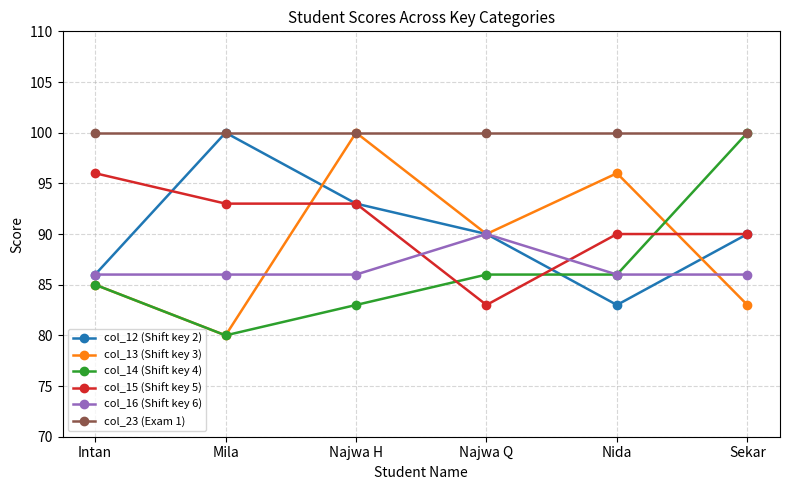

What is the difference between the col_14 (Shift key 4) values at Sekar and Nida?

14